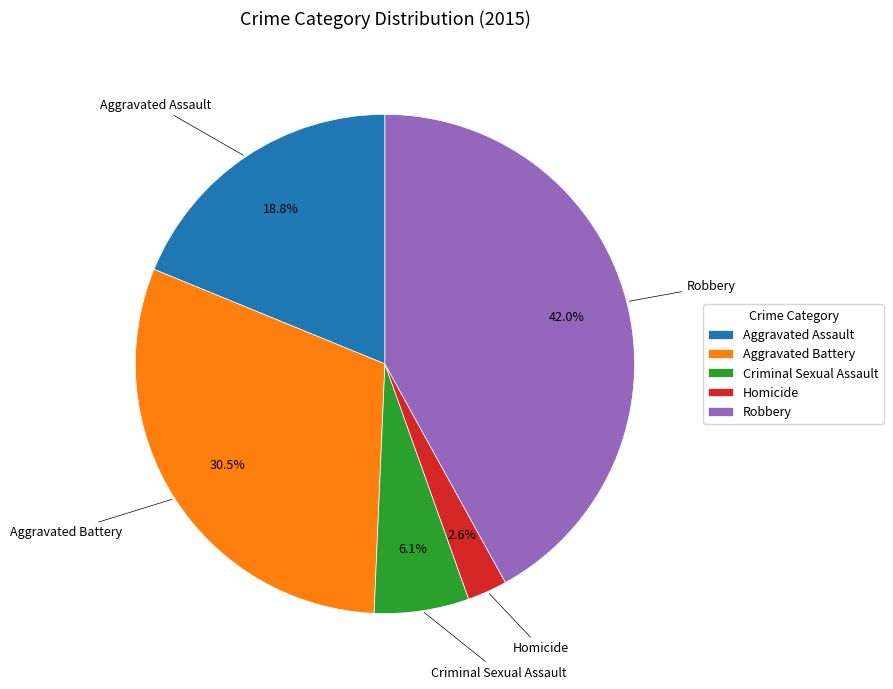

Rank the categories by value from lowest to highest.

Homicide, Criminal Sexual Assault, Aggravated Assault, Aggravated Battery, Robbery